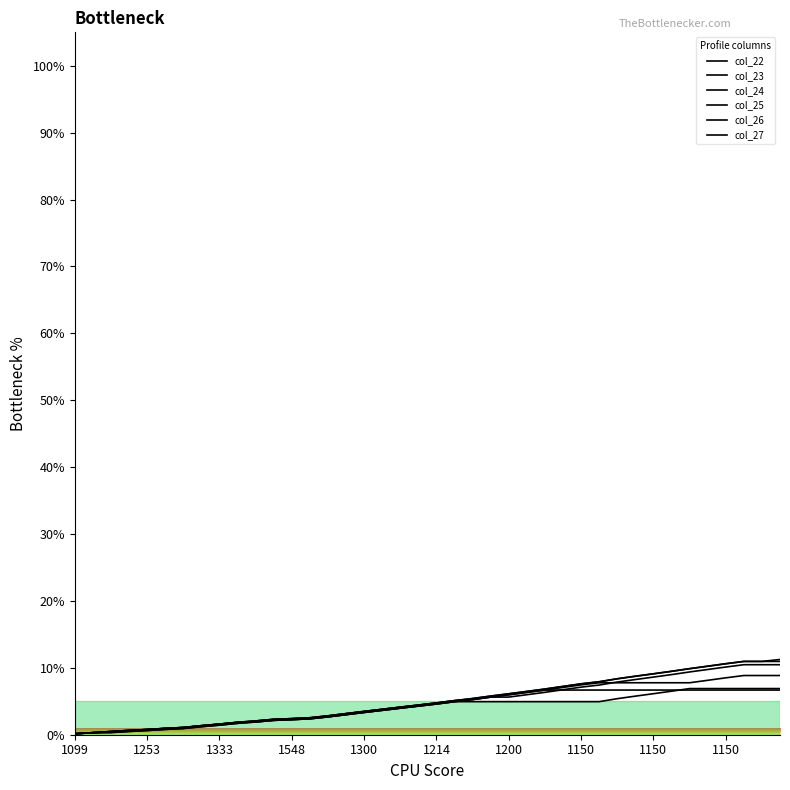

Which category has the lowest value in the col_27 series?

1099